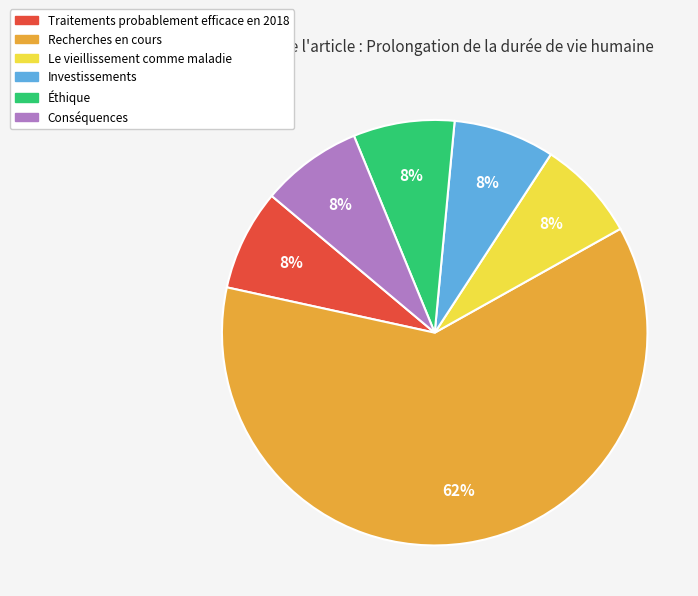

How many segments does this pie chart have?

6